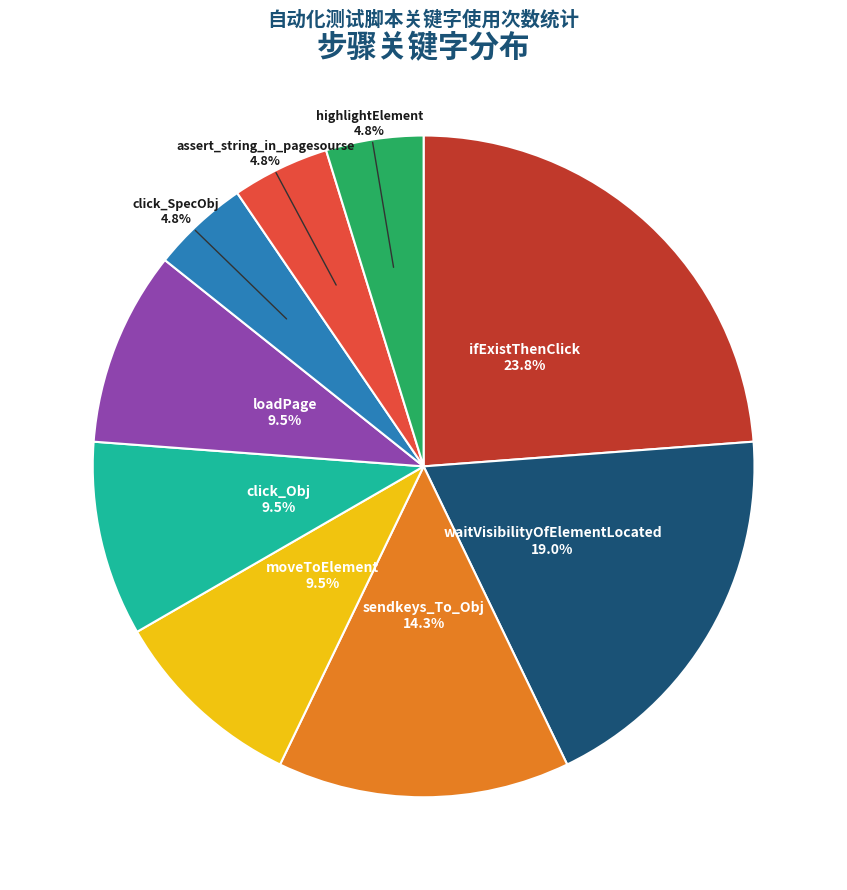

Is there a majority slice in this chart?

No